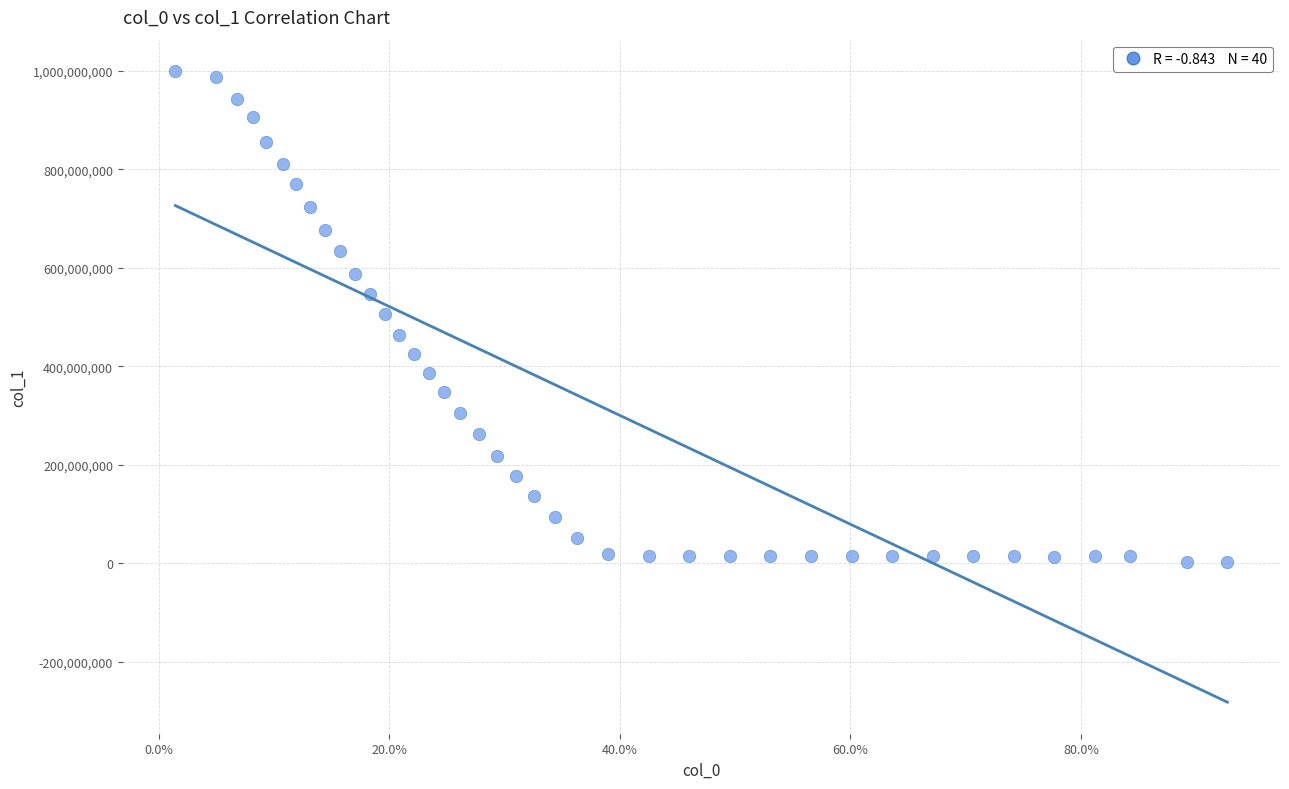

What is the range of Y values (max minus min)?

997511587.9